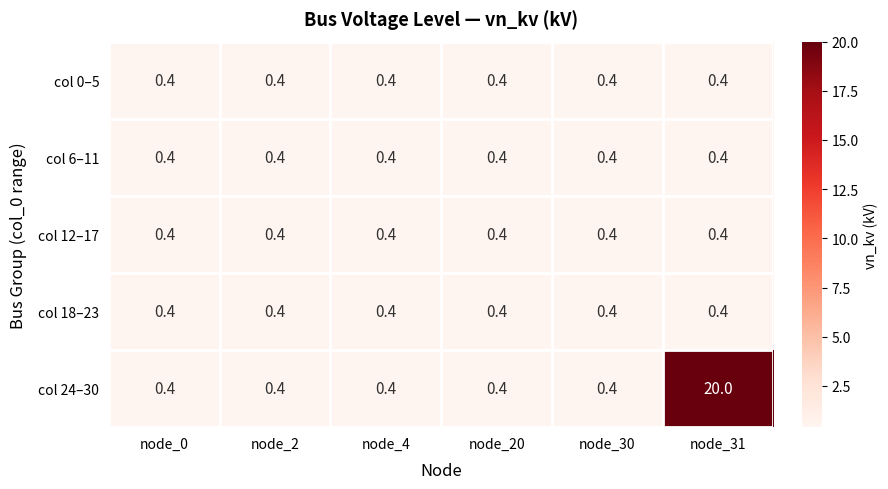

Reading right to left, what are all the values shown in this chart?

col 0–5: node_31=0.4	node_30=0.4	node_20=0.4	node_4=0.4	node_2=0.4	node_0=0.4
col 6–11: node_31=0.4	node_30=0.4	node_20=0.4	node_4=0.4	node_2=0.4	node_0=0.4
col 12–17: node_31=0.4	node_30=0.4	node_20=0.4	node_4=0.4	node_2=0.4	node_0=0.4
col 18–23: node_31=0.4	node_30=0.4	node_20=0.4	node_4=0.4	node_2=0.4	node_0=0.4
col 24–30: node_31=20.0	node_30=0.4	node_20=0.4	node_4=0.4	node_2=0.4	node_0=0.4